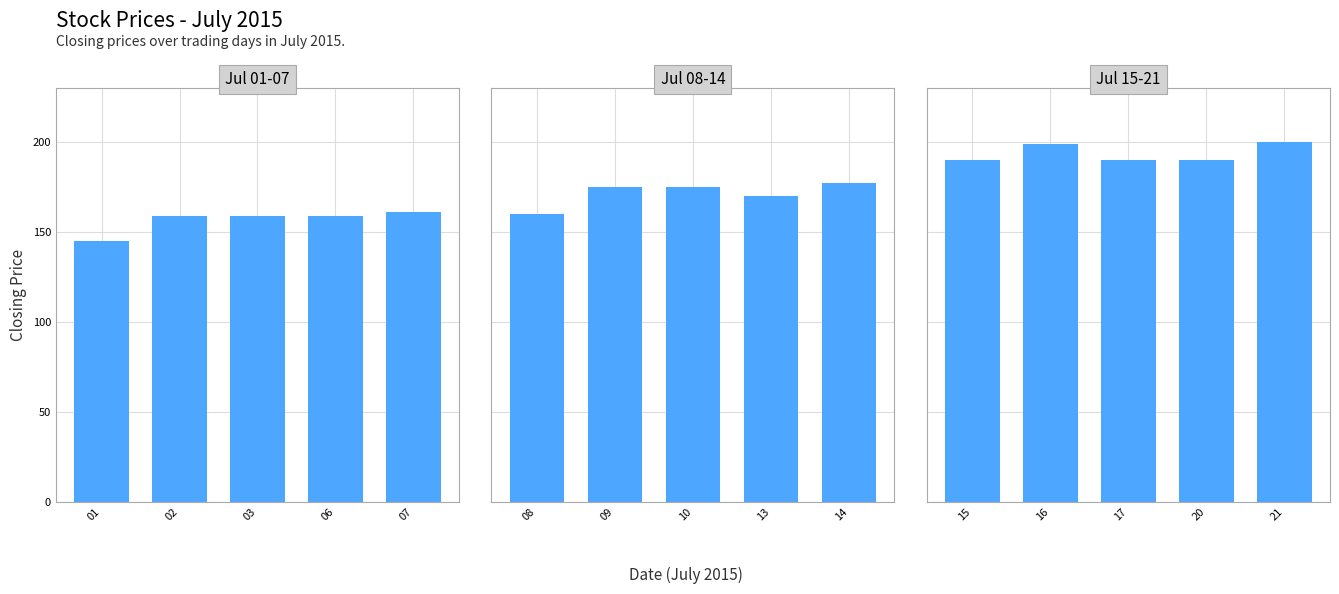

The chart shows a value of 136 at 16. True or false?

False